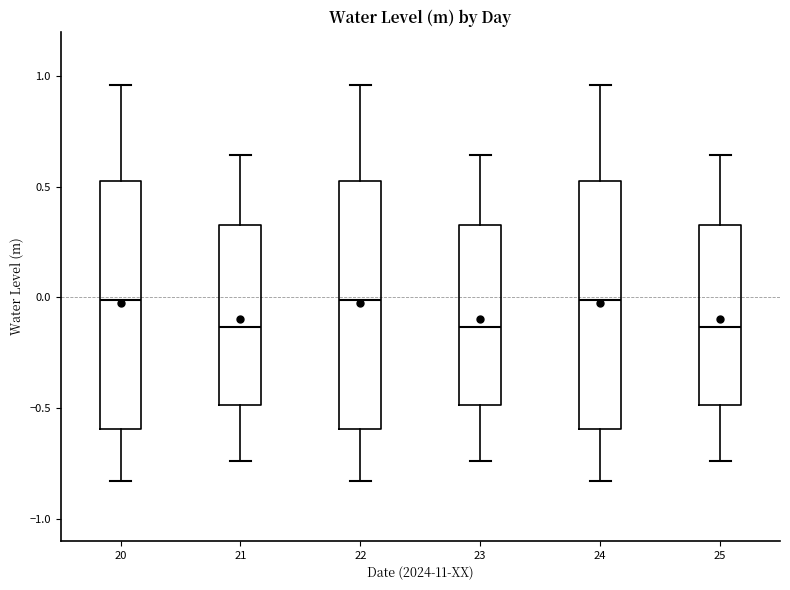

Where does the upper whisker of the box at x = 24 end on the y-axis? The values are not printed on the chart, so give them approximately, as read against the axis.

0.95